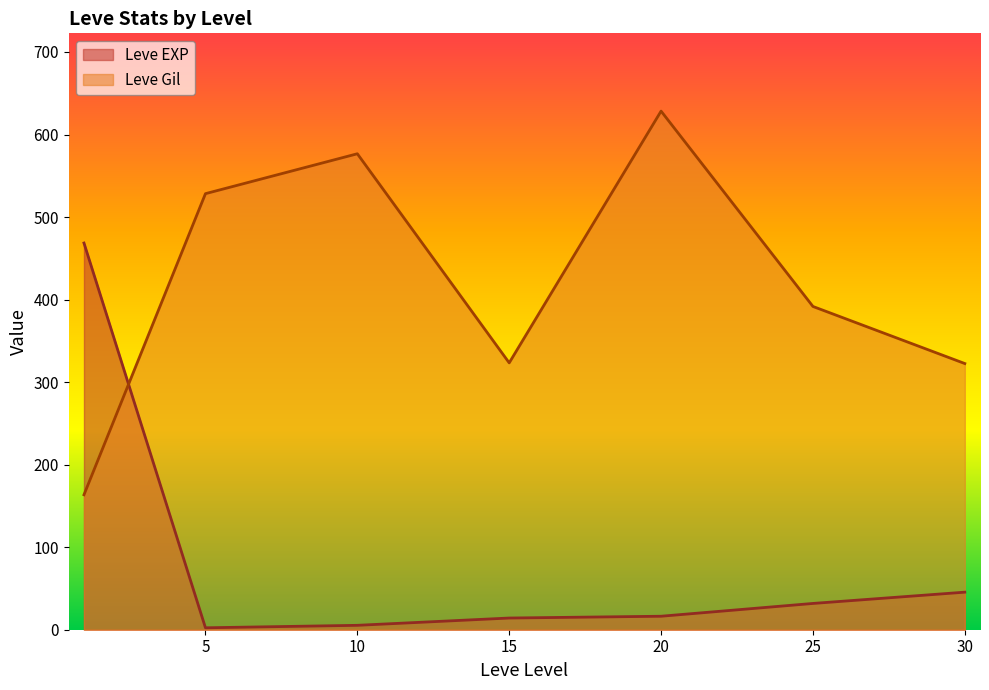

True or false: Leve Gil and Leve EXP cross at least once.

True